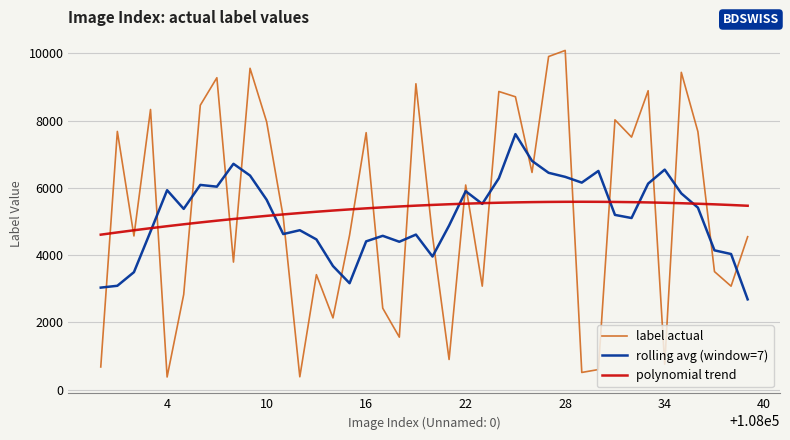

Which series has the largest range (max minus min)?

label actual